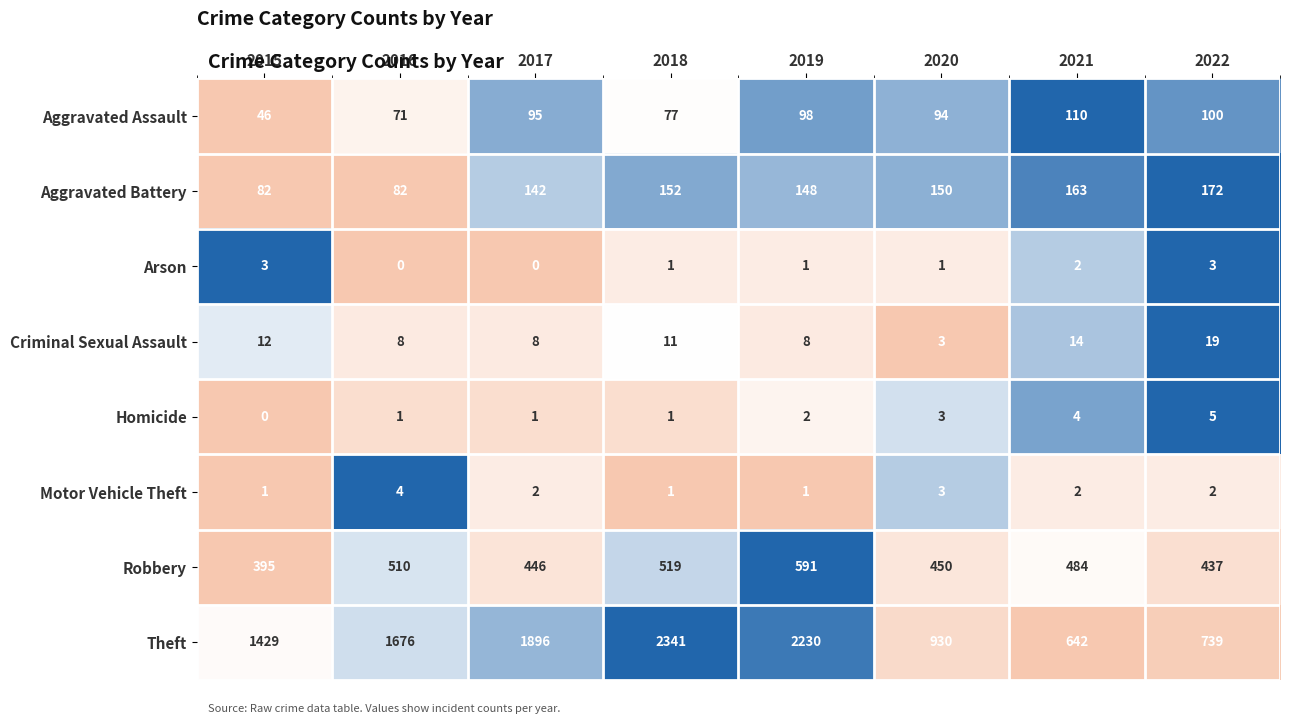

At which category is the sum across all series the highest?

2018